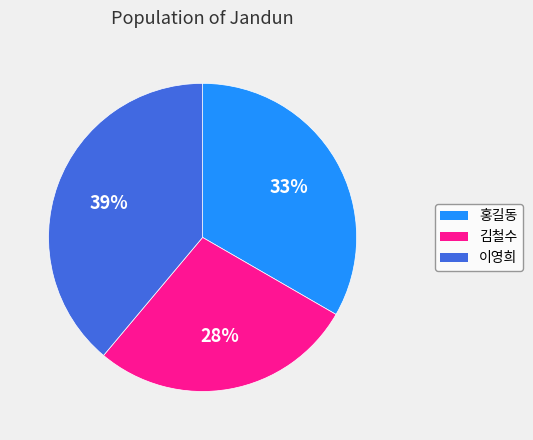

True or false: 이영희 accounts for 53% of the total.

False